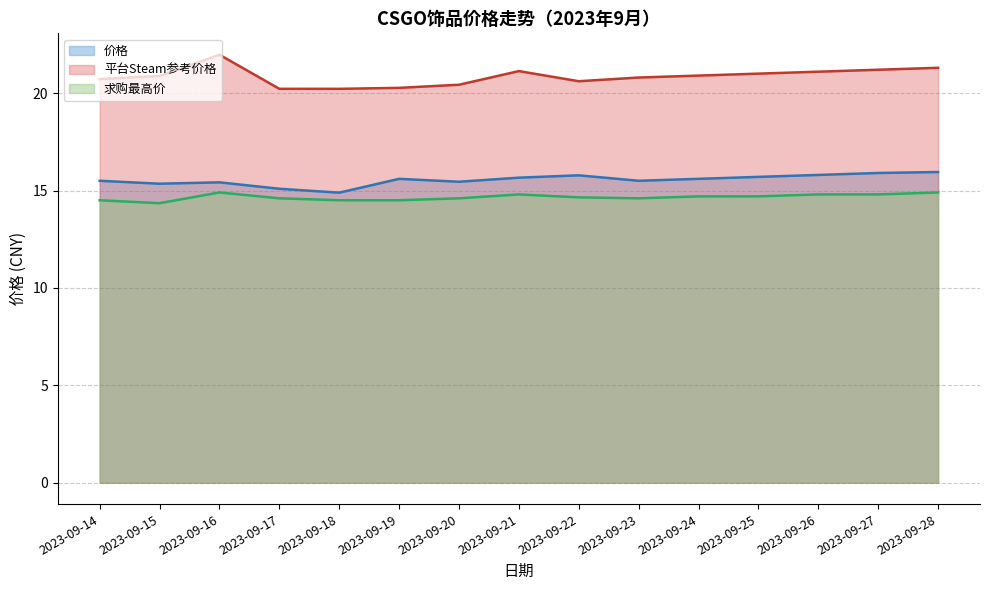

What is the highest value of the 平台Steam参考价格 series?

22.0